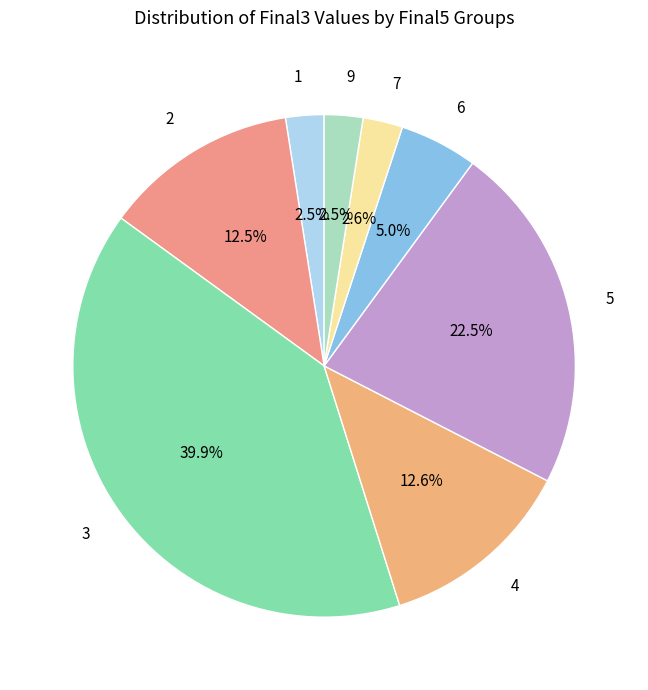

Which has a higher value, 7 or 6?

6